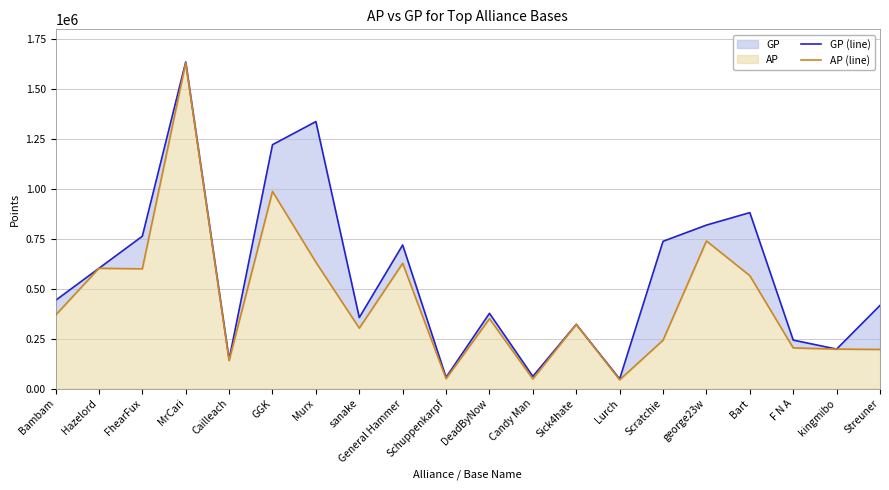

At which label does GP (line) reach its peak?

MrCari